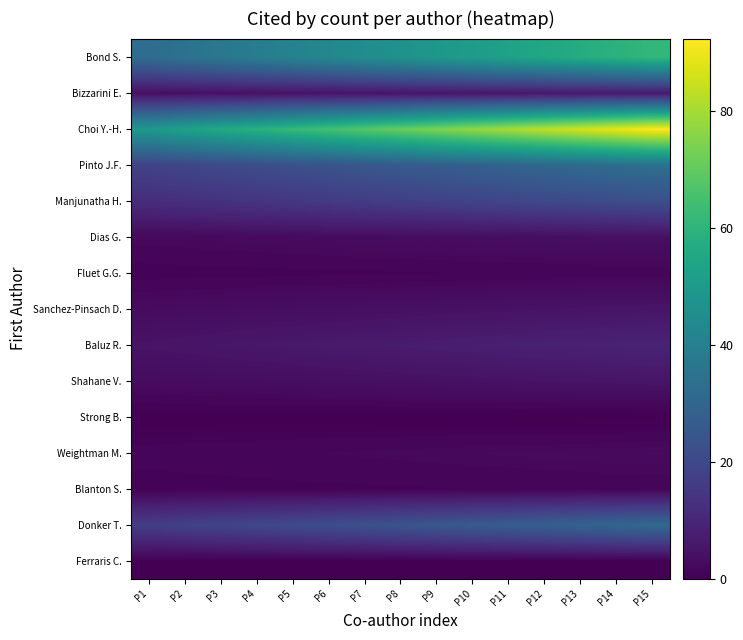

Reading left to right, list all the values displayed in this chart.

Ferraris C.: P1=0.0	P2=0.0	P3=0.0	P4=0.0	P5=0.0	P6=0.0	P7=0.0	P8=0.0	P9=0.0	P10=0.0	P11=0.0	P12=0.0	P13=0.0	P14=0.0	P15=0.0
Donker T.: P1=16.8	P2=17.8	P3=18.9	P4=19.9	P5=20.9	P6=21.9	P7=23.0	P8=24.0	P9=25.0	P10=26.1	P11=27.1	P12=28.1	P13=29.1	P14=30.2	P15=31.2
Blanton S.: P1=0.7	P2=0.7	P3=0.8	P4=0.8	P5=0.9	P6=0.9	P7=1.0	P8=1.0	P9=1.0	P10=1.1	P11=1.1	P12=1.2	P13=1.2	P14=1.3	P15=1.3
Weightman M.: P1=1.4	P2=1.5	P3=1.6	P4=1.7	P5=1.7	P6=1.8	P7=1.9	P8=2.0	P9=2.1	P10=2.2	P11=2.3	P12=2.3	P13=2.4	P14=2.5	P15=2.6
Strong B.: P1=0.0	P2=0.0	P3=0.0	P4=0.0	P5=0.0	P6=0.0	P7=0.0	P8=0.0	P9=0.0	P10=0.0	P11=0.0	P12=0.0	P13=0.0	P14=0.0	P15=0.0
Shahane V.: P1=2.8	P2=3.0	P3=3.1	P4=3.3	P5=3.5	P6=3.7	P7=3.8	P8=4.0	P9=4.2	P10=4.3	P11=4.5	P12=4.7	P13=4.9	P14=5.0	P15=5.2
Baluz R.: P1=4.9	P2=5.2	P3=5.5	P4=5.8	P5=6.1	P6=6.4	P7=6.7	P8=7.0	P9=7.3	P10=7.6	P11=7.9	P12=8.2	P13=8.5	P14=8.8	P15=9.1
Sanchez-Pinsach D.: P1=2.8	P2=3.0	P3=3.1	P4=3.3	P5=3.5	P6=3.7	P7=3.8	P8=4.0	P9=4.2	P10=4.3	P11=4.5	P12=4.7	P13=4.9	P14=5.0	P15=5.2
Fluet G.G.: P1=0.7	P2=0.7	P3=0.8	P4=0.8	P5=0.9	P6=0.9	P7=1.0	P8=1.0	P9=1.0	P10=1.1	P11=1.1	P12=1.2	P13=1.2	P14=1.3	P15=1.3
Dias G.: P1=2.1	P2=2.2	P3=2.4	P4=2.5	P5=2.6	P6=2.7	P7=2.9	P8=3.0	P9=3.1	P10=3.3	P11=3.4	P12=3.5	P13=3.6	P14=3.8	P15=3.9
Manjunatha H.: P1=11.9	P2=12.6	P3=13.4	P4=14.1	P5=14.8	P6=15.5	P7=16.3	P8=17.0	P9=17.7	P10=18.5	P11=19.2	P12=19.9	P13=20.6	P14=21.4	P15=22.1
Pinto J.F.: P1=18.2	P2=19.3	P3=20.4	P4=21.5	P5=22.7	P6=23.8	P7=24.9	P8=26.0	P9=27.1	P10=28.2	P11=29.3	P12=30.5	P13=31.6	P14=32.7	P15=33.8
Choi Y.-H.: P1=49.7	P2=52.7	P3=55.8	P4=58.8	P5=61.9	P6=64.9	P7=68.0	P8=71.0	P9=74.0	P10=77.1	P11=80.1	P12=83.2	P13=86.2	P14=89.3	P15=92.3
Bizzarini E.: P1=3.5	P2=3.7	P3=3.9	P4=4.1	P5=4.4	P6=4.6	P7=4.8	P8=5.0	P9=5.2	P10=5.4	P11=5.6	P12=5.9	P13=6.1	P14=6.3	P15=6.5
Bond S.: P1=32.9	P2=34.9	P3=36.9	P4=38.9	P5=41.0	P6=43.0	P7=45.0	P8=47.0	P9=49.0	P10=51.0	P11=53.0	P12=55.1	P13=57.1	P14=59.1	P15=61.1